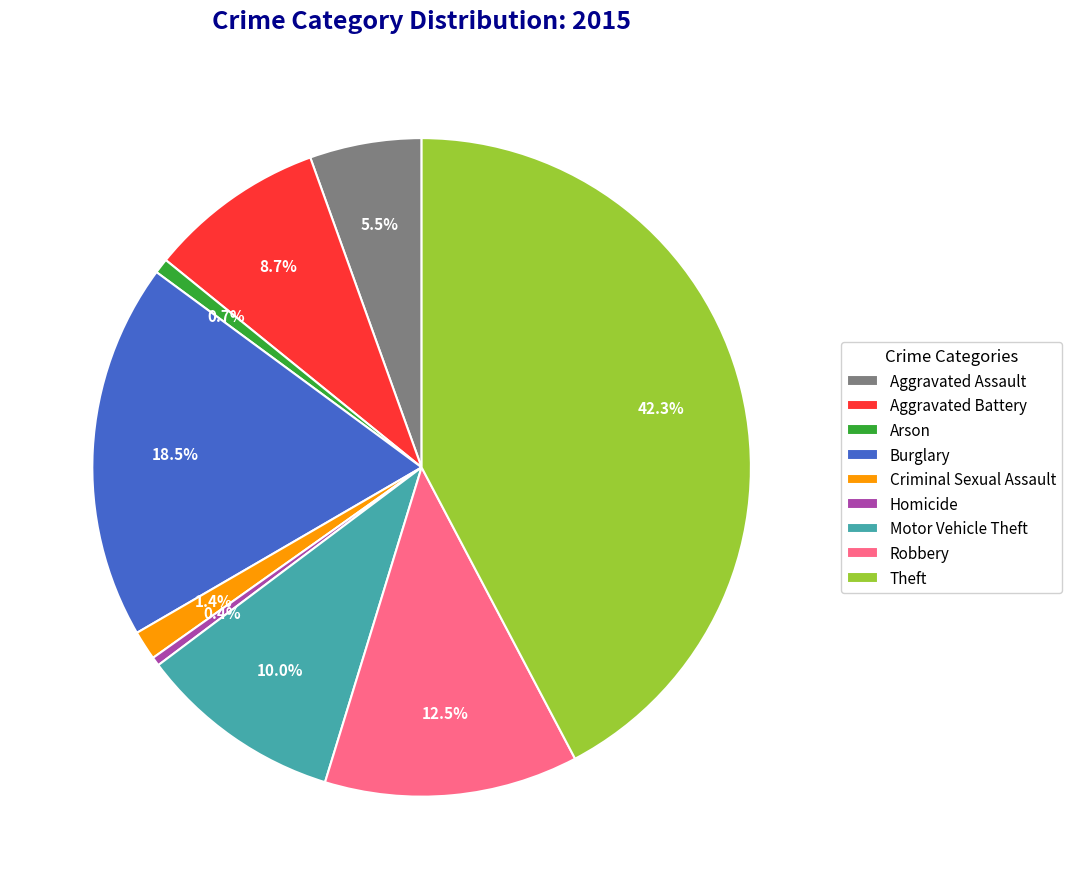

Which has a higher value, Robbery or Motor Vehicle Theft?

Robbery